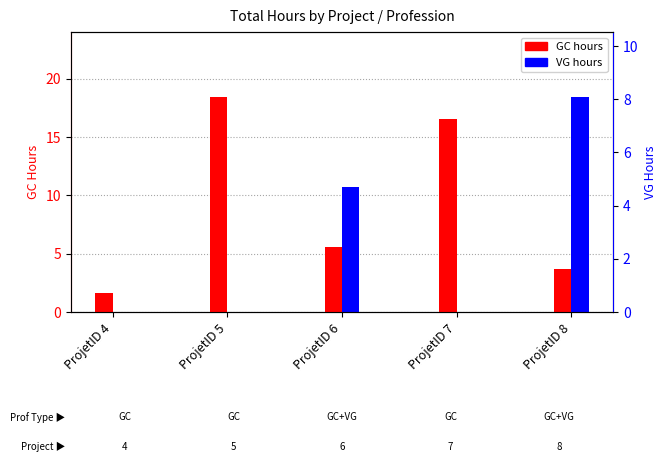

What is the greatest value displayed?

18.4